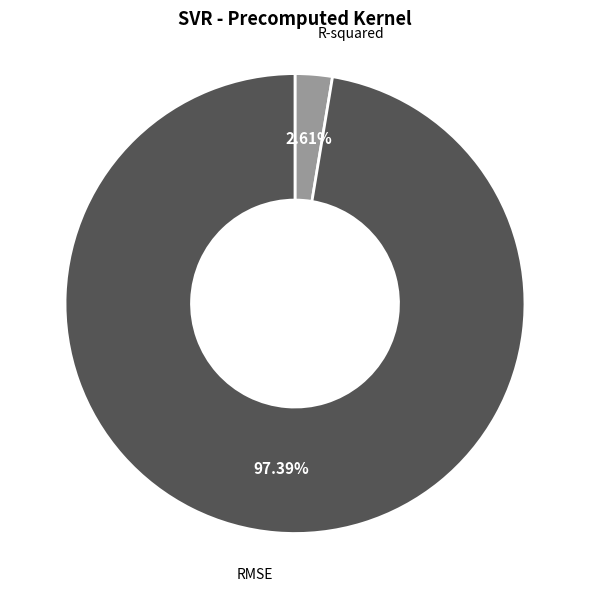

Rank the categories by value from highest to lowest.

RMSE, R-squared